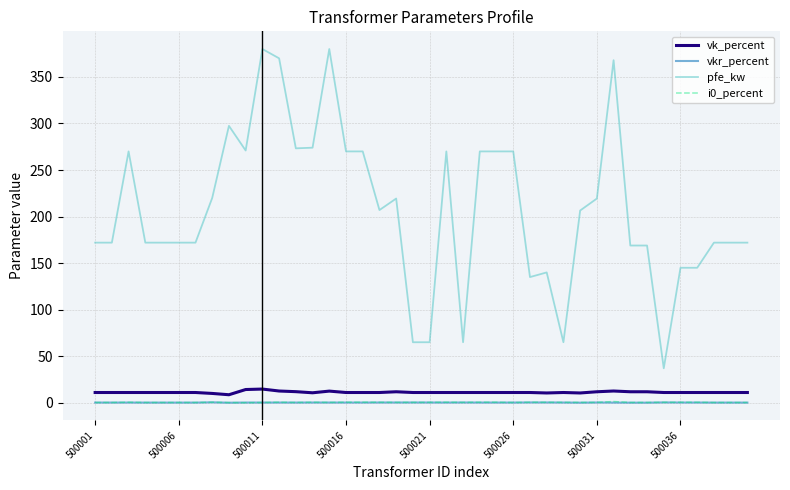

True or false: pfe_kw and i0_percent cross at least once.

False